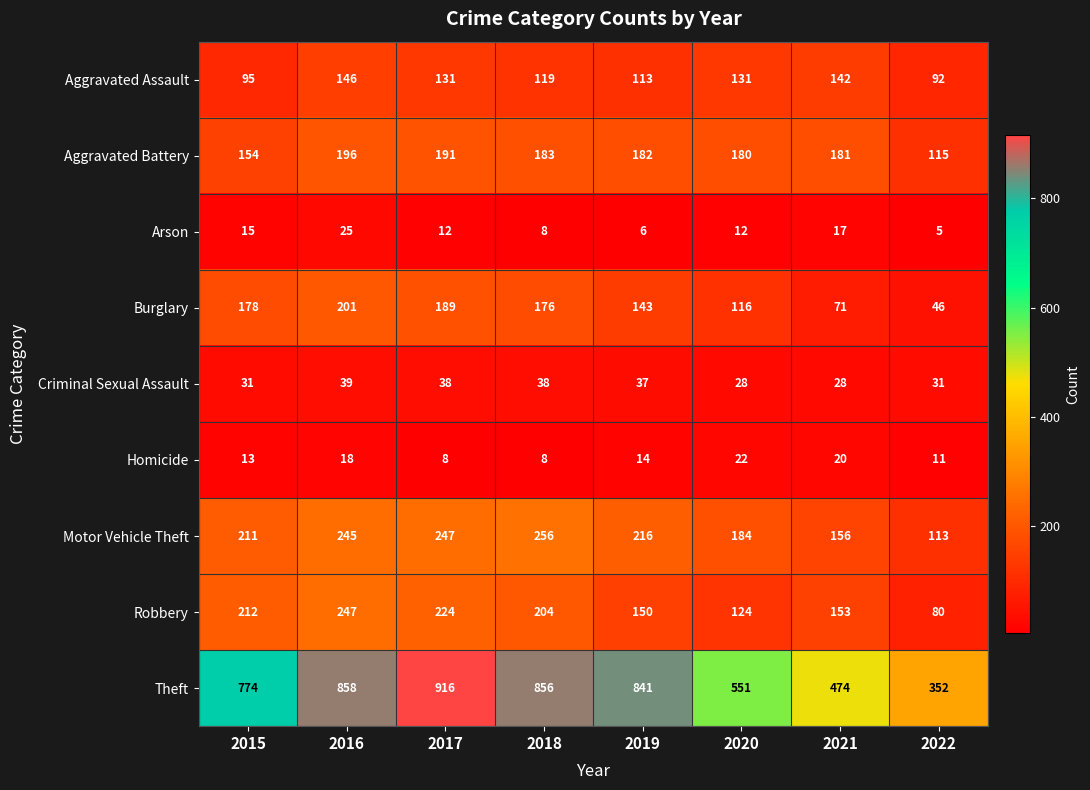

Which label corresponds to the largest value in the chart?

2017